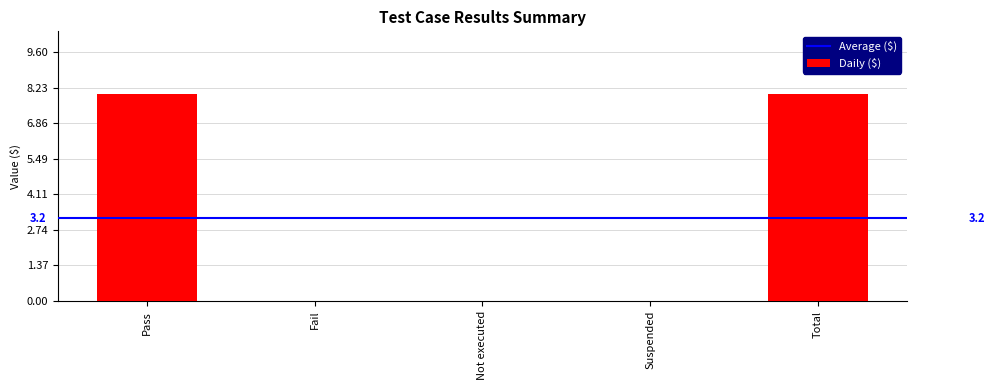

What is the maximum value shown in the chart?

8